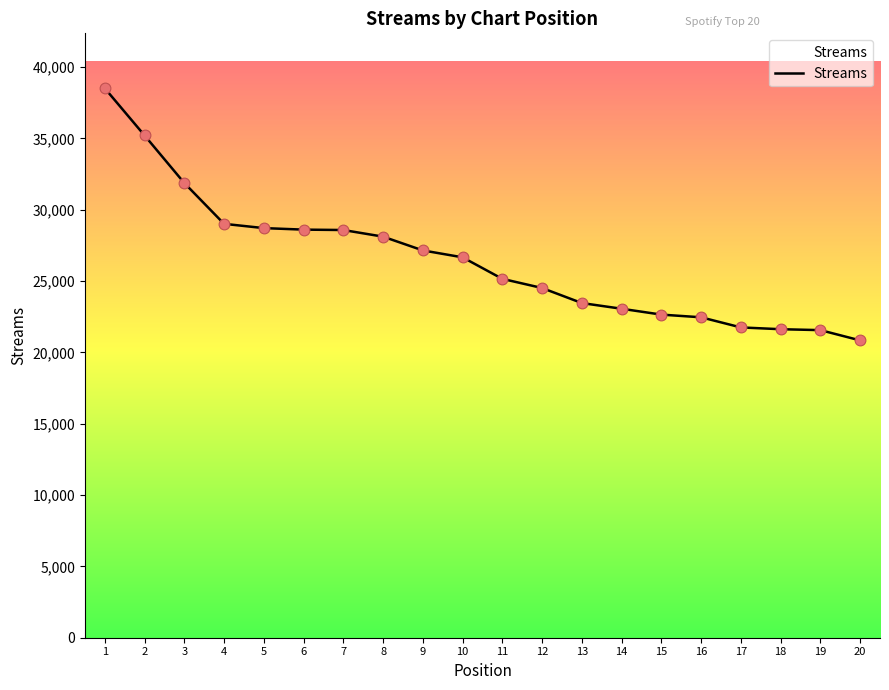

What is the change in value from 8 to 16?

-5652